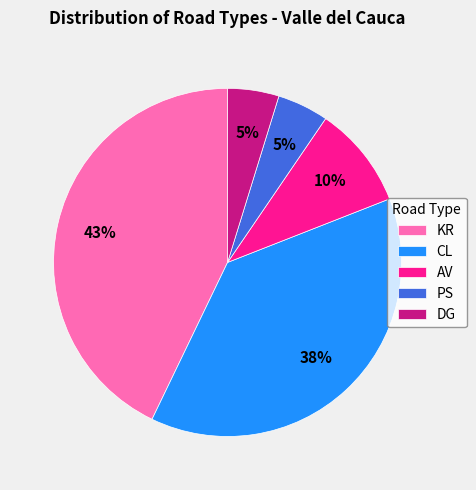

Which category has the biggest portion of the pie?

KR